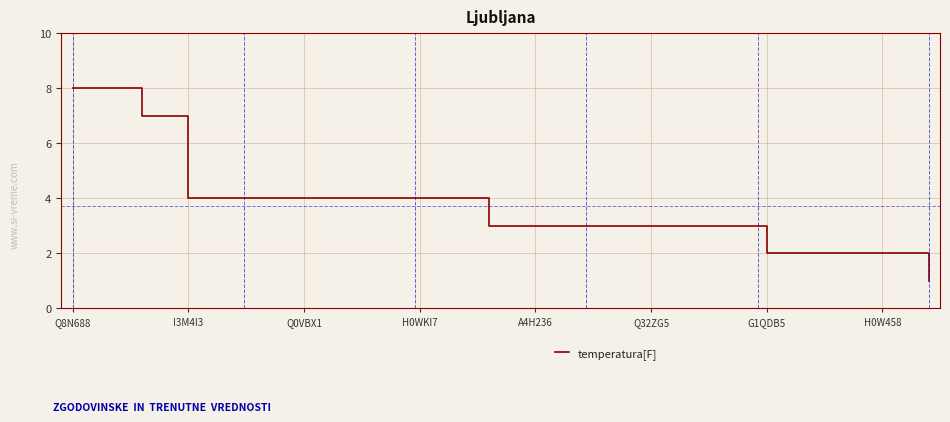

What is the greatest value displayed?

8